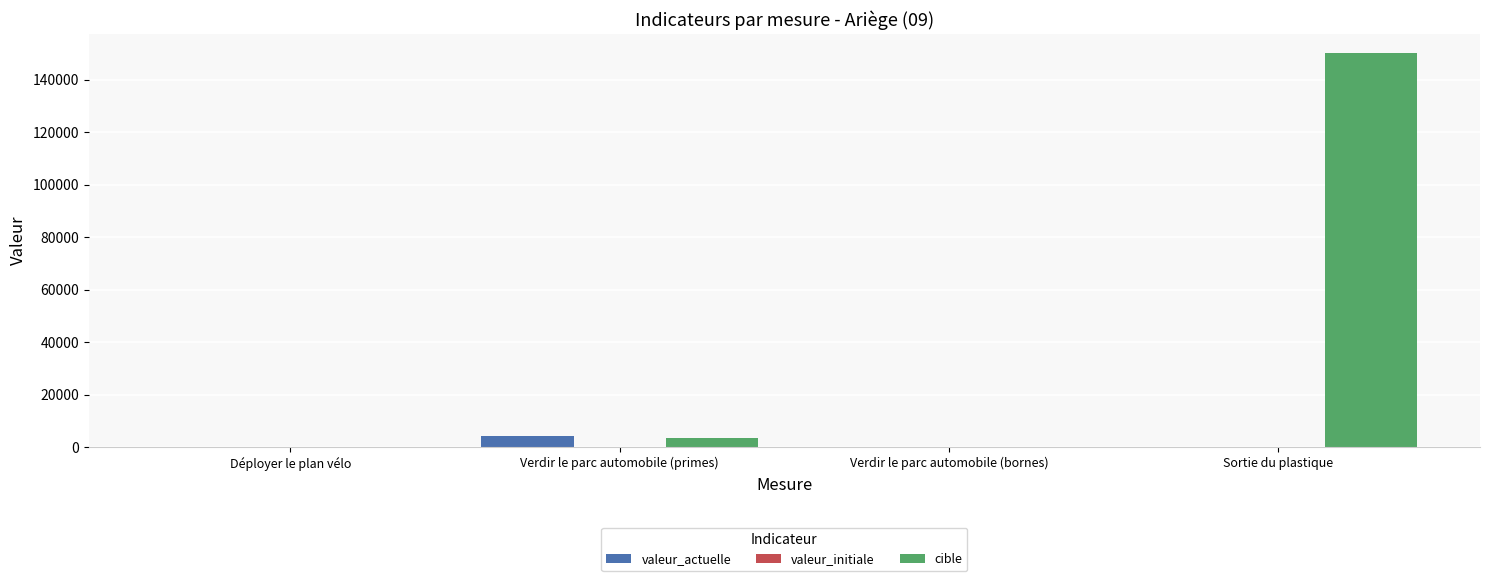

Count the number of categories in the chart.

4